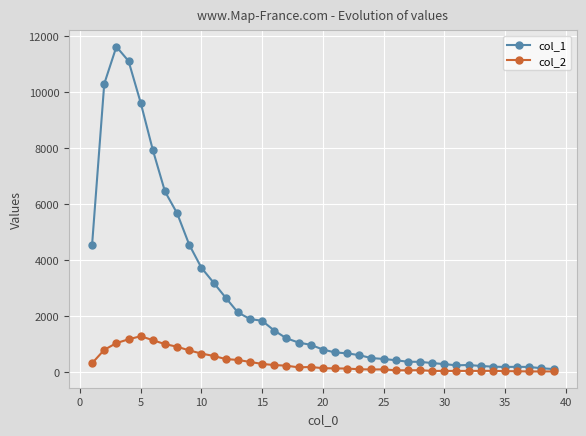

Does the chart have visible grid lines?

Yes